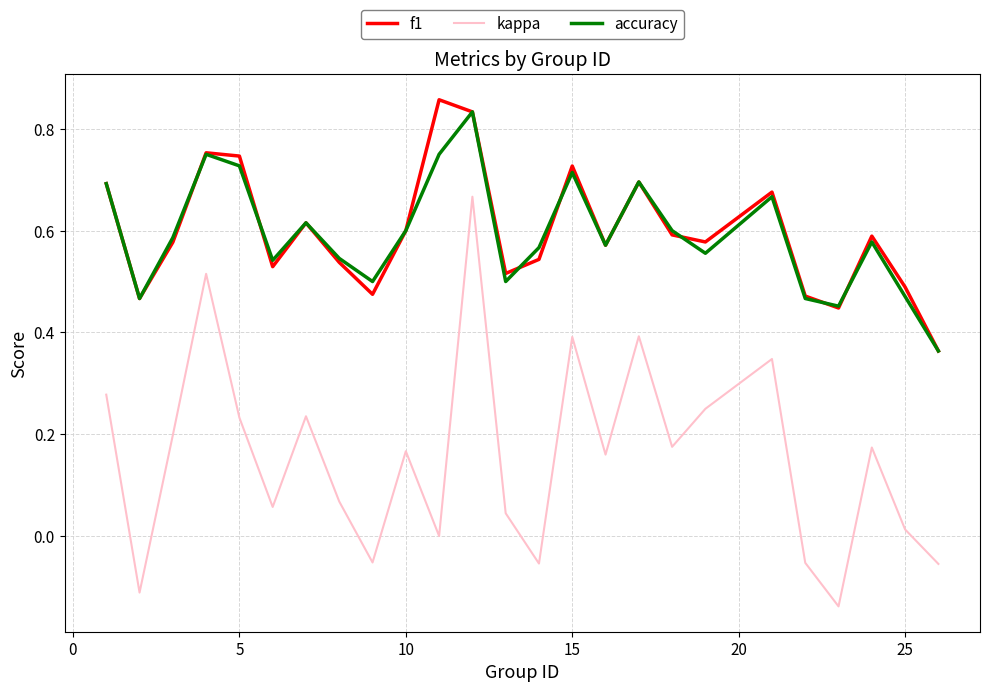

Count the accuracy values in the range 0 to 1.

25